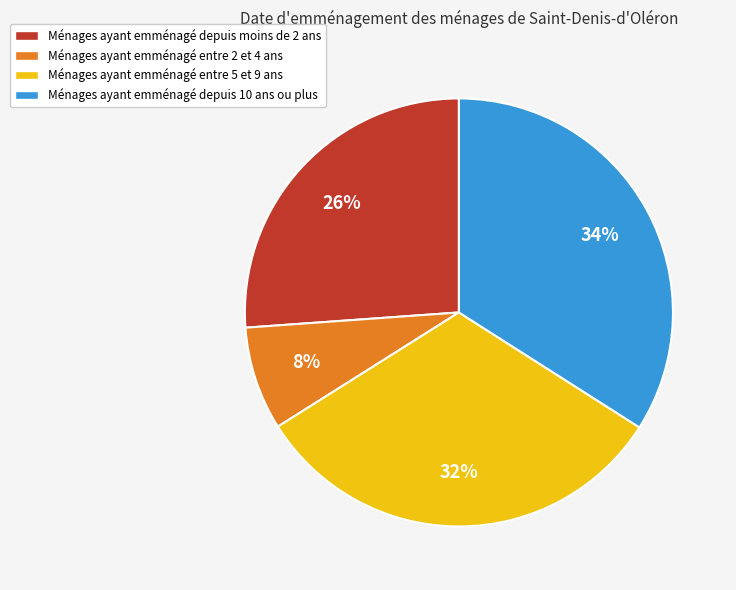

Is it true that Ménages ayant emménagé depuis moins de 2 ans is 26% of the pie?

True